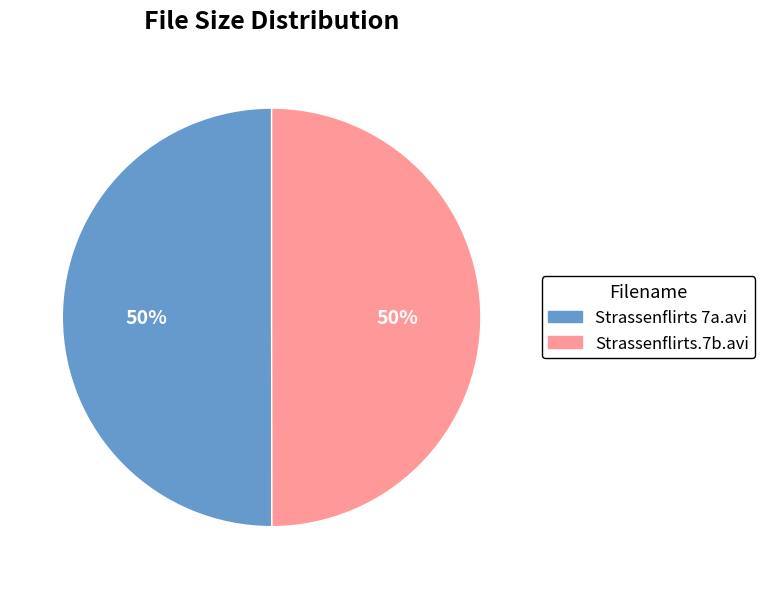

Is it true that Strassenflirts.7b.avi is 35% of the pie?

False